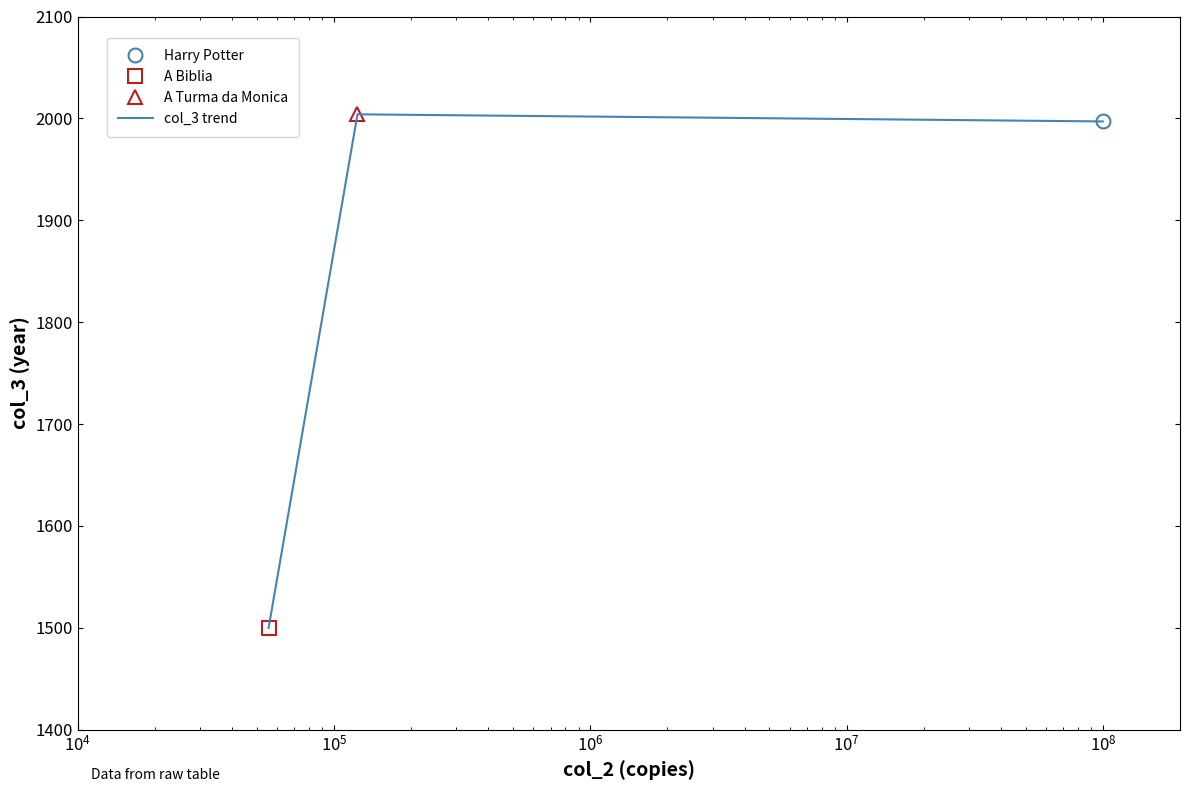

What is the minimum value for col_3 trend?

1500